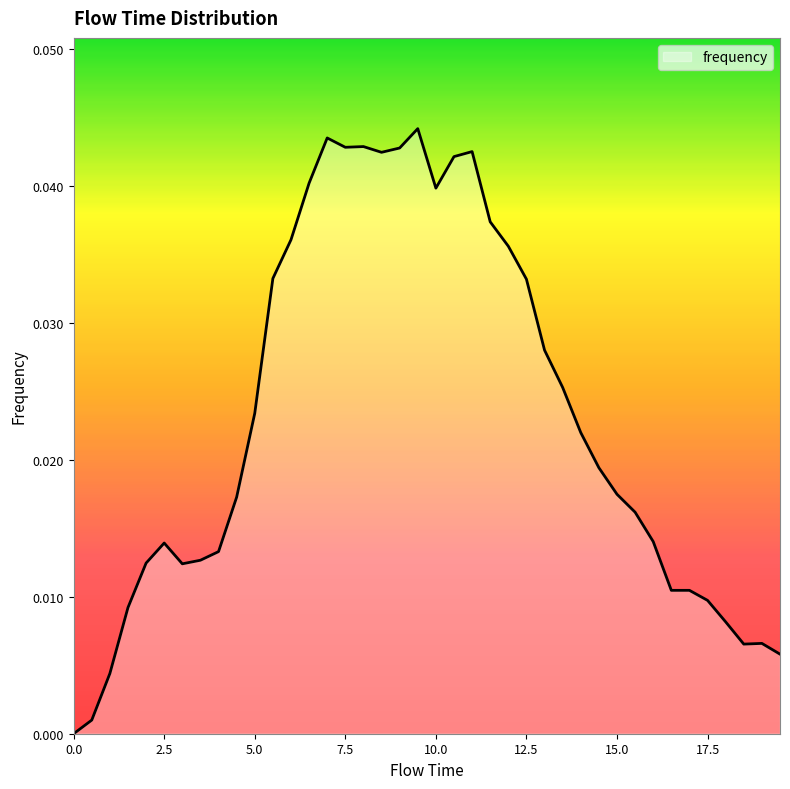

How many values are above zero?

39